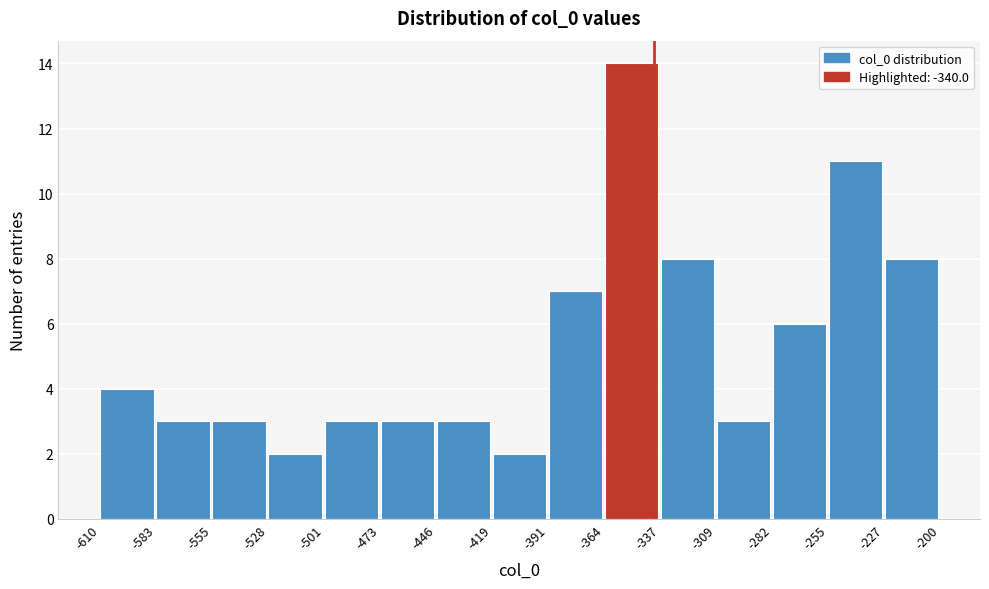

Reading left to right, transcribe this chart: for each bar, give the range it covers on the x-axis and its height. The values are not printed on the chart, so give them approximately, as read against the axis.

-610 to -583: 4
-583 to -555: 3
-555 to -528: 3
-528 to -501: 2
-501 to -473: 3
-473 to -446: 3
-446 to -419: 3
-419 to -391: 2
-391 to -364: 7
-364 to -337: 14
-337 to -309: 8
-309 to -282: 3
-282 to -255: 6
-255 to -227: 11
-227 to -200: 8